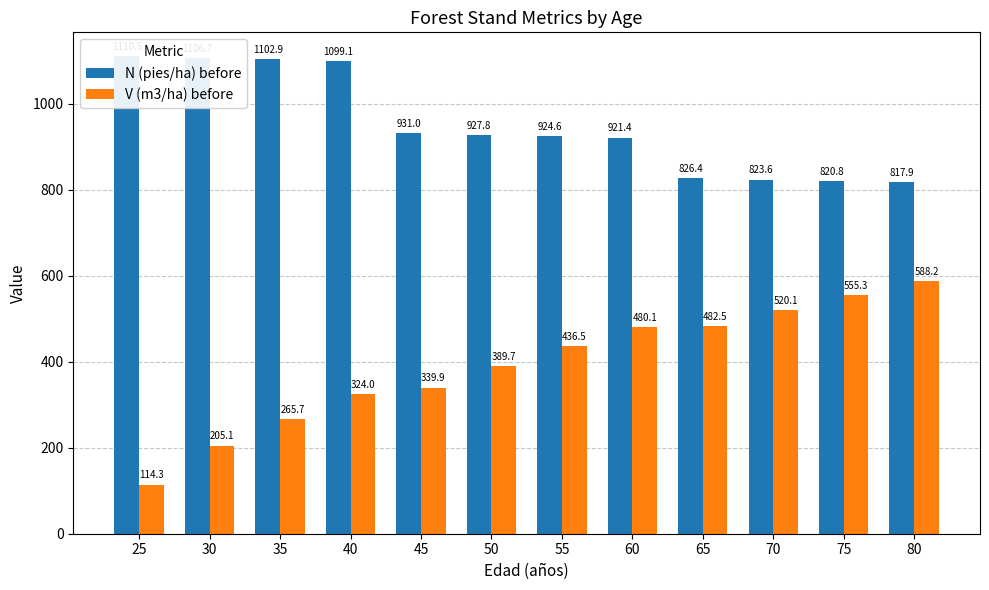

At 65, list the series in order from largest to smallest.

N (pies/ha) before, V (m3/ha) before